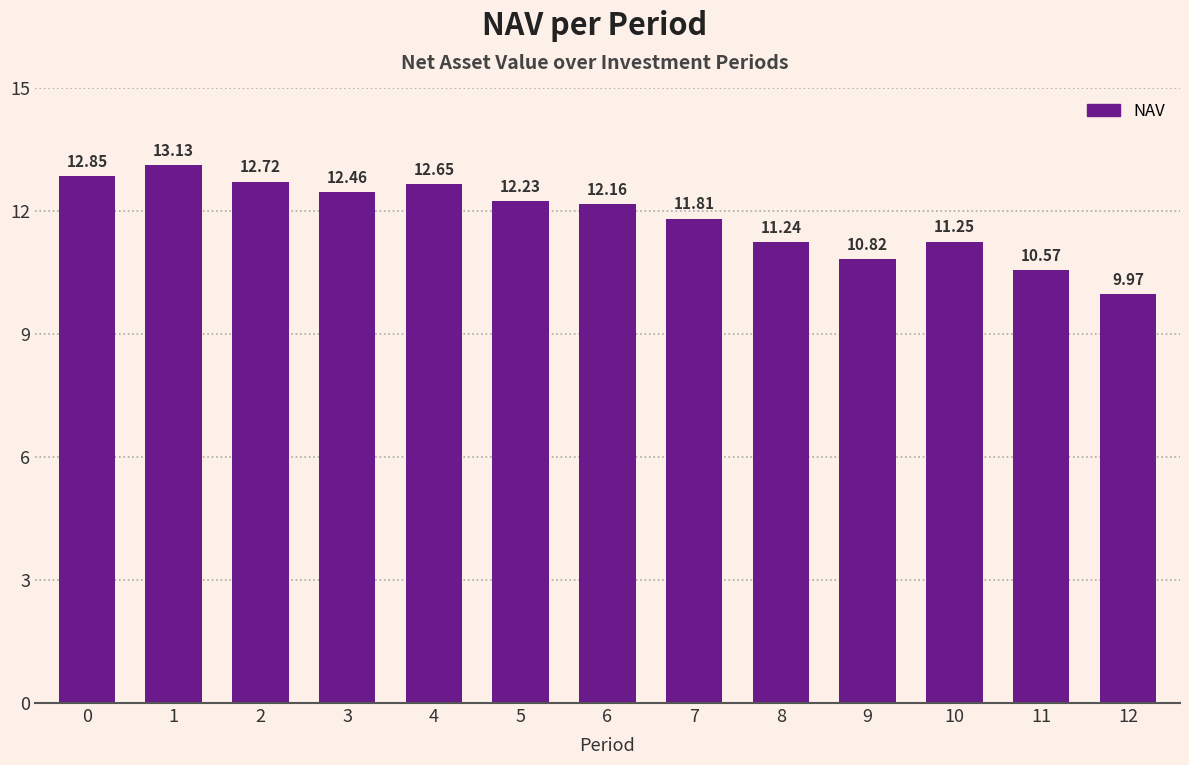

How many distinct data groups are displayed?

1